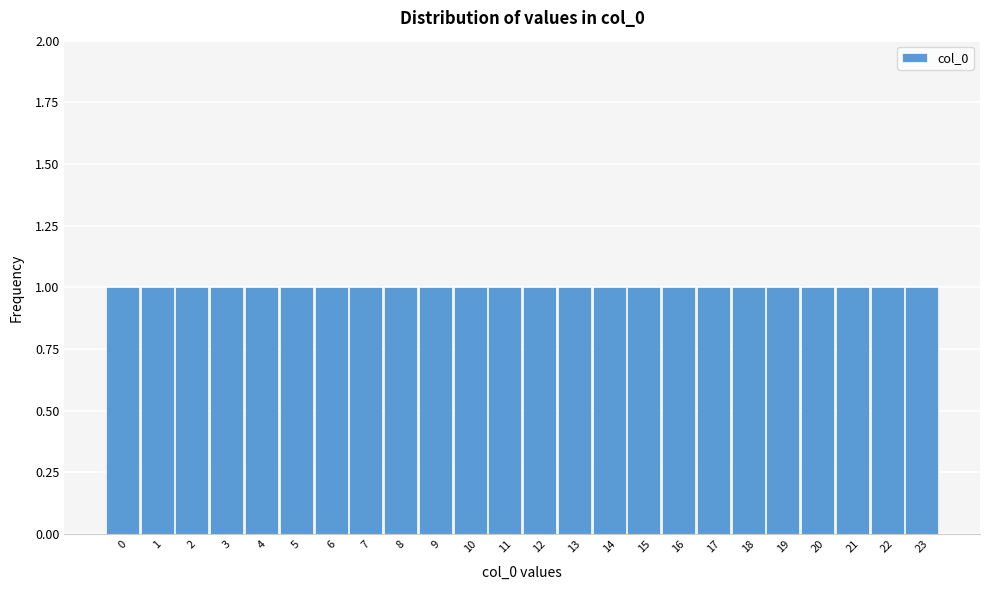

Reading left to right, list every bar in this chart as the range it spans on the x-axis followed by its height. The values are not printed on the chart, so give them approximately, as read against the axis.

-0.5 to 0.5: 1
0.5 to 1.5: 1
1.5 to 2.5: 1
2.5 to 3.5: 1
3.5 to 4.5: 1
4.5 to 5.5: 1
5.5 to 6.5: 1
6.5 to 7.5: 1
7.5 to 8.5: 1
8.5 to 9.5: 1
9.5 to 10.5: 1
10.5 to 11.5: 1
11.5 to 12.5: 1
12.5 to 13.5: 1
13.5 to 14.5: 1
14.5 to 15.5: 1
15.5 to 16.5: 1
16.5 to 17.5: 1
17.5 to 18.5: 1
18.5 to 19.5: 1
19.5 to 20.5: 1
20.5 to 21.5: 1
21.5 to 22.5: 1
22.5 to 23.5: 1